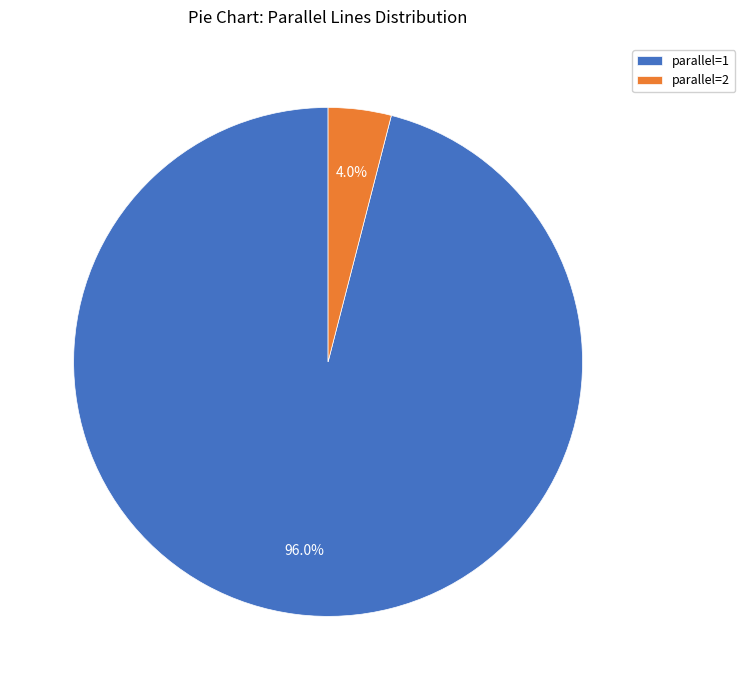

Which slice is the largest?

parallel=1